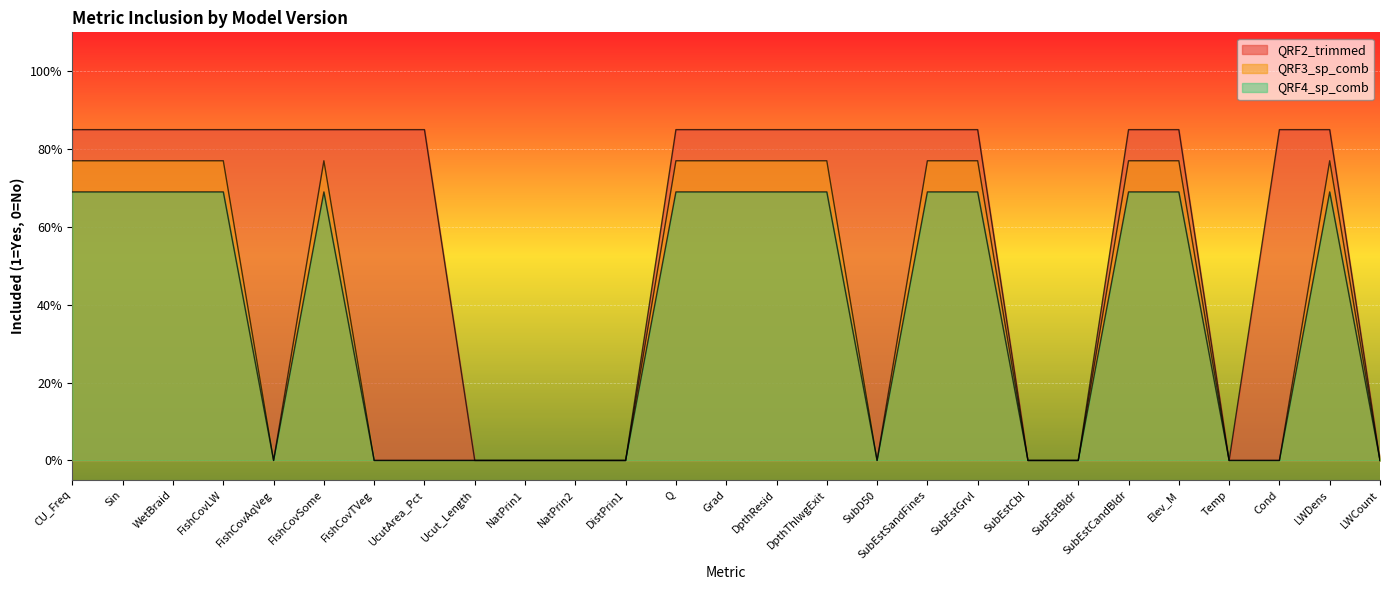

List the series in order of their peak value, highest first.

QRF2_trimmed, QRF3_sp_comb, QRF4_sp_comb